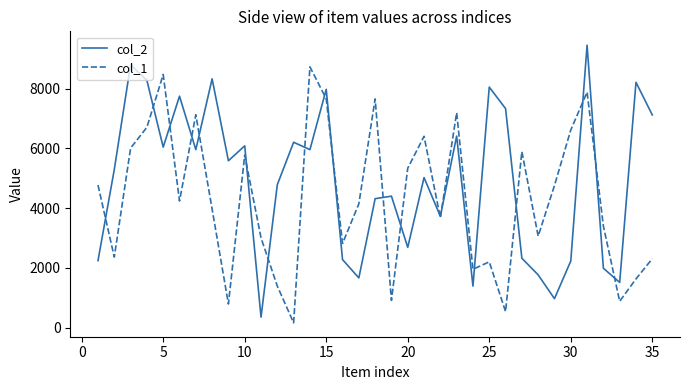

What is the maximum value for col_1?

8726